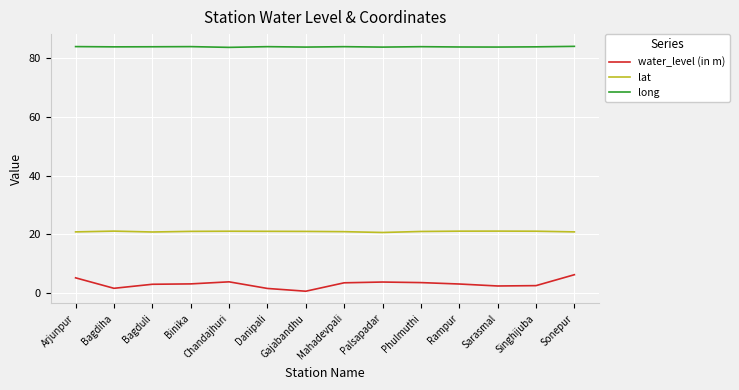

True or false: lat and long cross at least once.

False